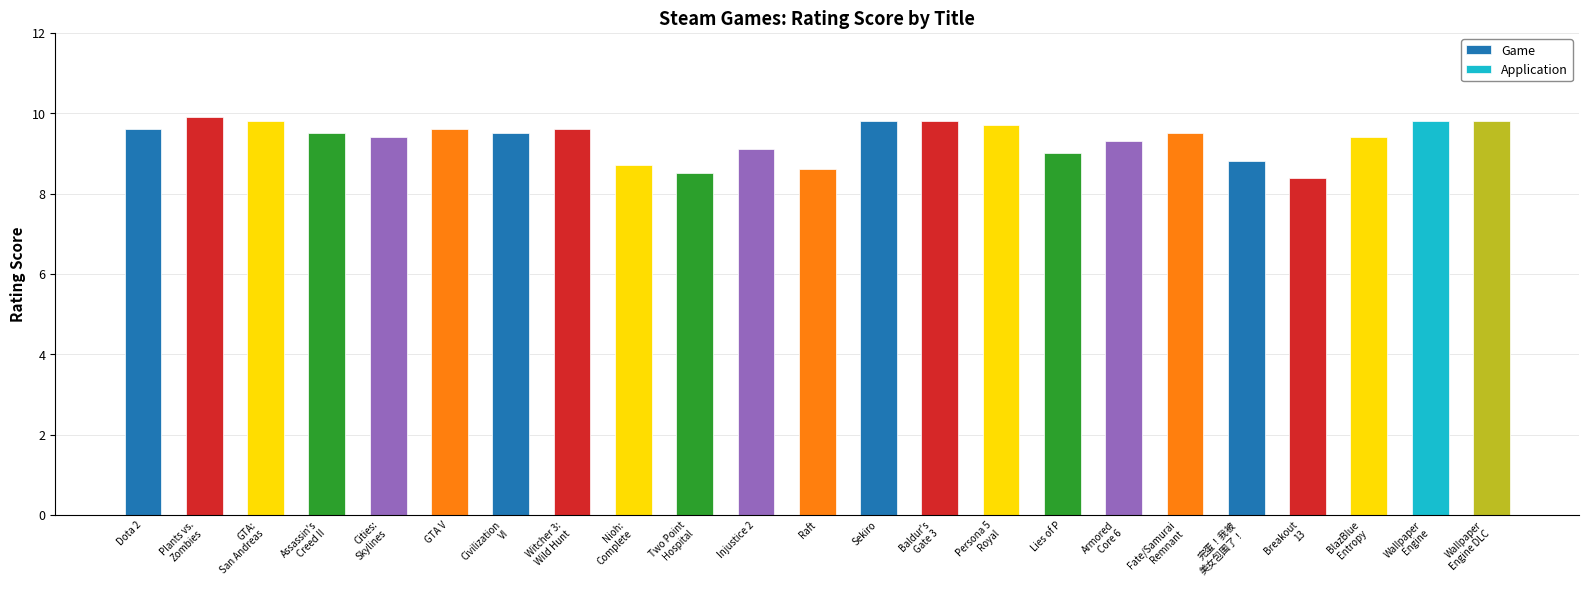

True or false: the data shows 3.9 at Two Point
Hospital.

False